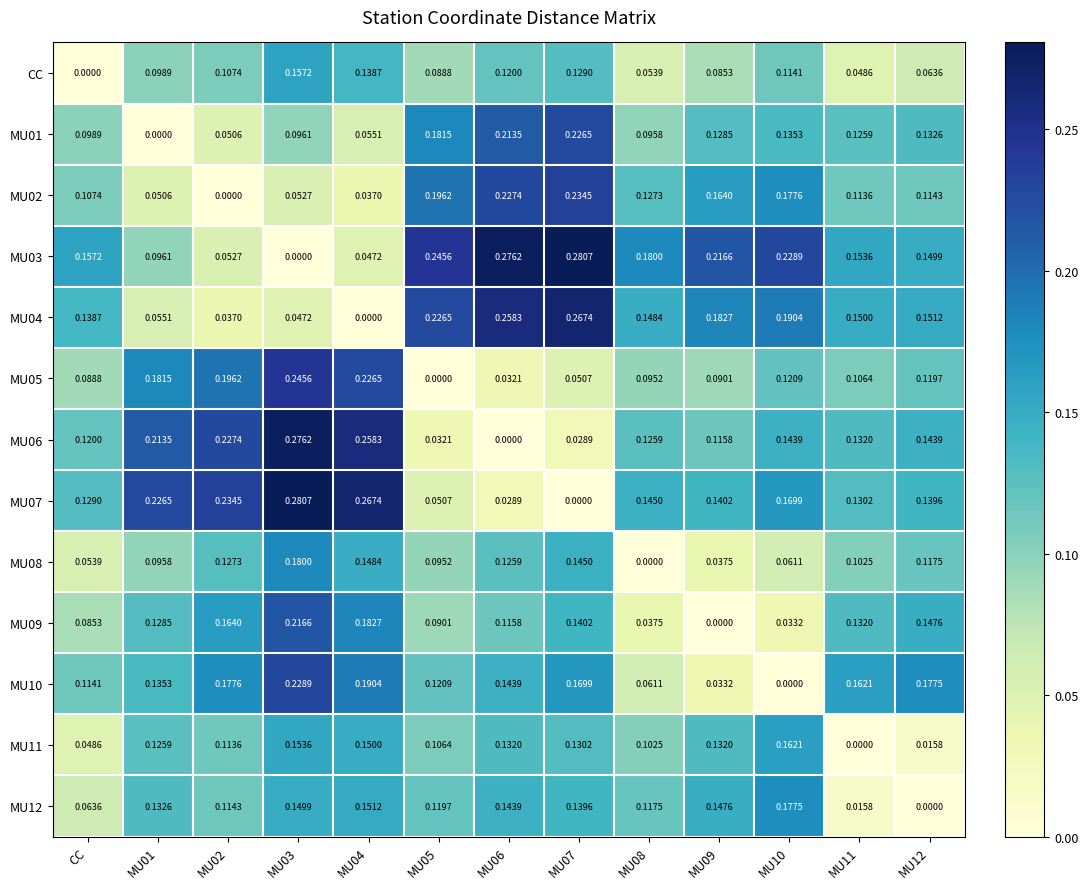

How many series are shown in this chart?

13